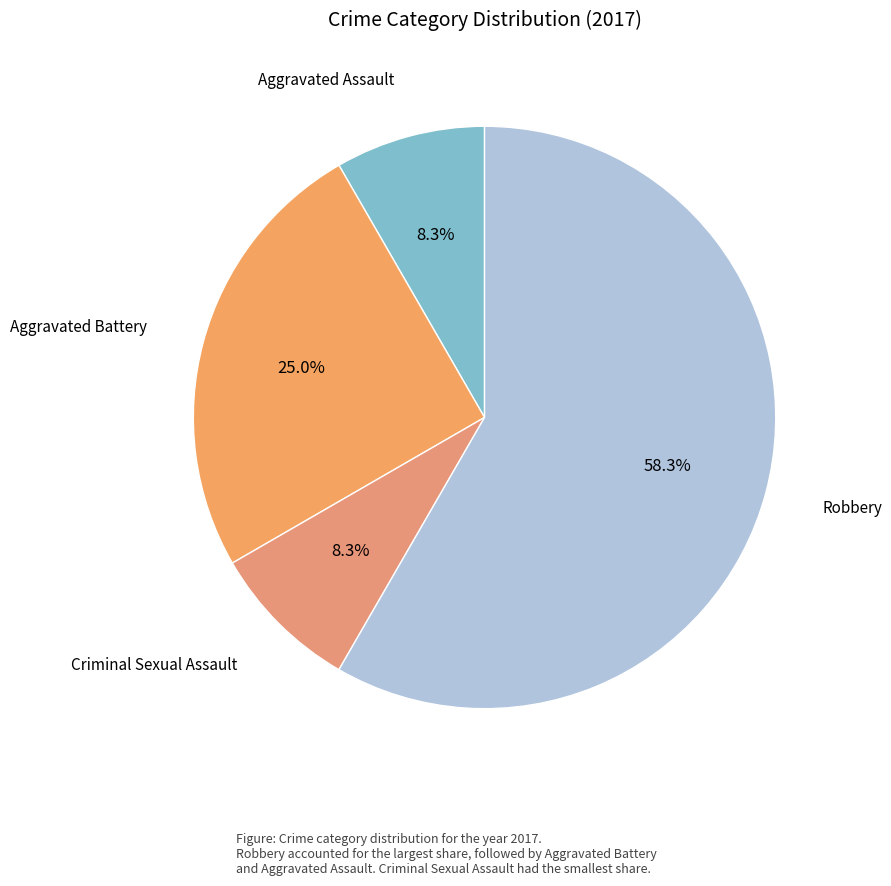

How many slices are in this pie chart?

4